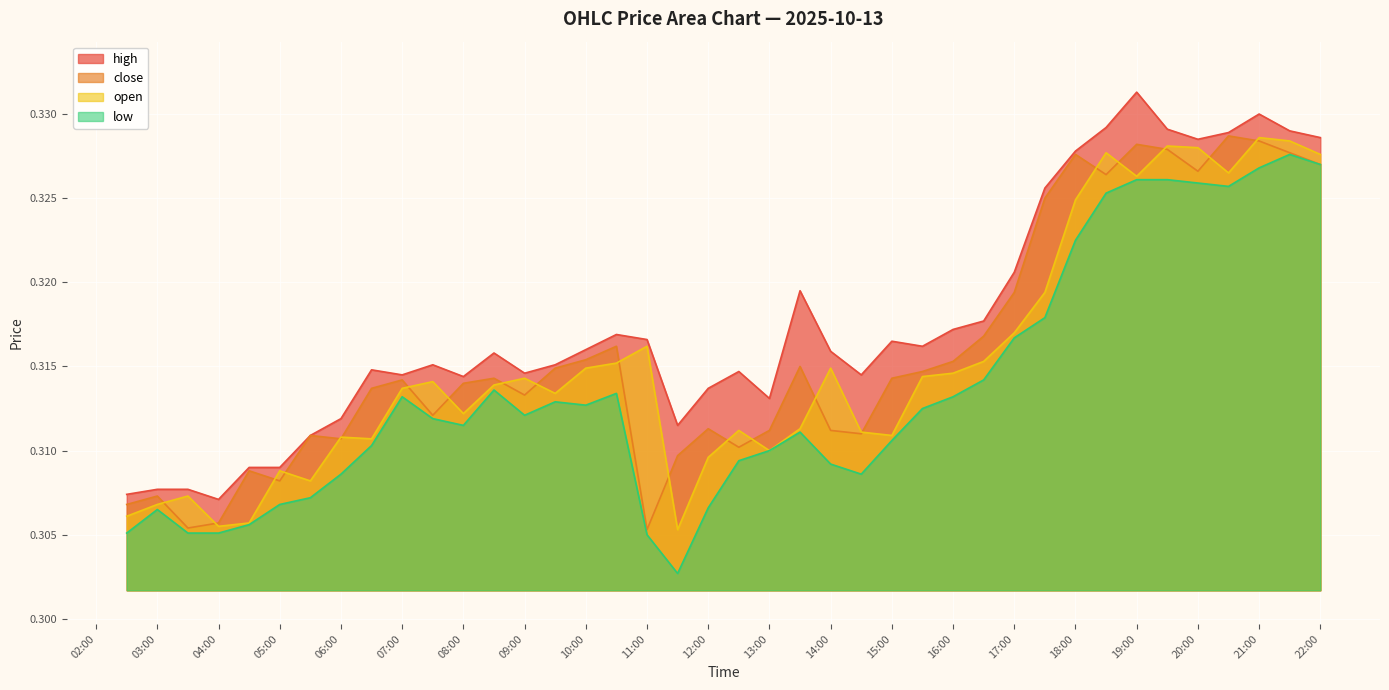

Reading left to right, extract all data points from this chart.

high: 0.3	0.3	0.3	0.3	0.3	0.3	0.3	0.3	0.3	0.3	0.3	0.3	0.3	0.3	0.3	0.3	0.3	0.3	0.3	0.3	0.3	0.3	0.3	0.3	0.3	0.3	0.3	0.3	0.3	0.3	0.3	0.3	0.3	0.3	0.3	0.3	0.3	0.3	0.3	0.3
close: 0.3	0.3	0.3	0.3	0.3	0.3	0.3	0.3	0.3	0.3	0.3	0.3	0.3	0.3	0.3	0.3	0.3	0.3	0.3	0.3	0.3	0.3	0.3	0.3	0.3	0.3	0.3	0.3	0.3	0.3	0.3	0.3	0.3	0.3	0.3	0.3	0.3	0.3	0.3	0.3
open: 0.3	0.3	0.3	0.3	0.3	0.3	0.3	0.3	0.3	0.3	0.3	0.3	0.3	0.3	0.3	0.3	0.3	0.3	0.3	0.3	0.3	0.3	0.3	0.3	0.3	0.3	0.3	0.3	0.3	0.3	0.3	0.3	0.3	0.3	0.3	0.3	0.3	0.3	0.3	0.3
low: 0.3	0.3	0.3	0.3	0.3	0.3	0.3	0.3	0.3	0.3	0.3	0.3	0.3	0.3	0.3	0.3	0.3	0.3	0.3	0.3	0.3	0.3	0.3	0.3	0.3	0.3	0.3	0.3	0.3	0.3	0.3	0.3	0.3	0.3	0.3	0.3	0.3	0.3	0.3	0.3